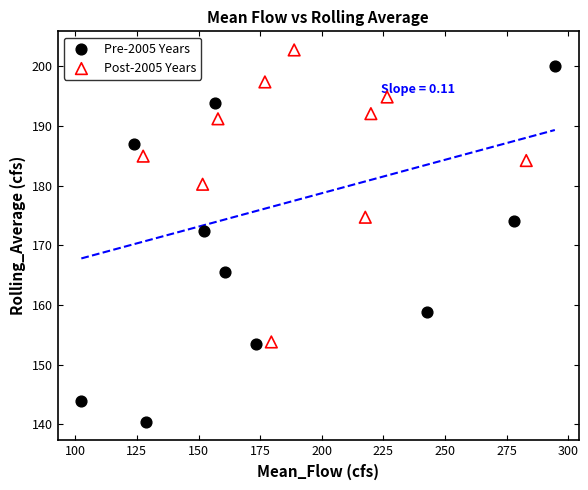

Which series reaches the minimum Y coordinate?

Pre-2005 Years